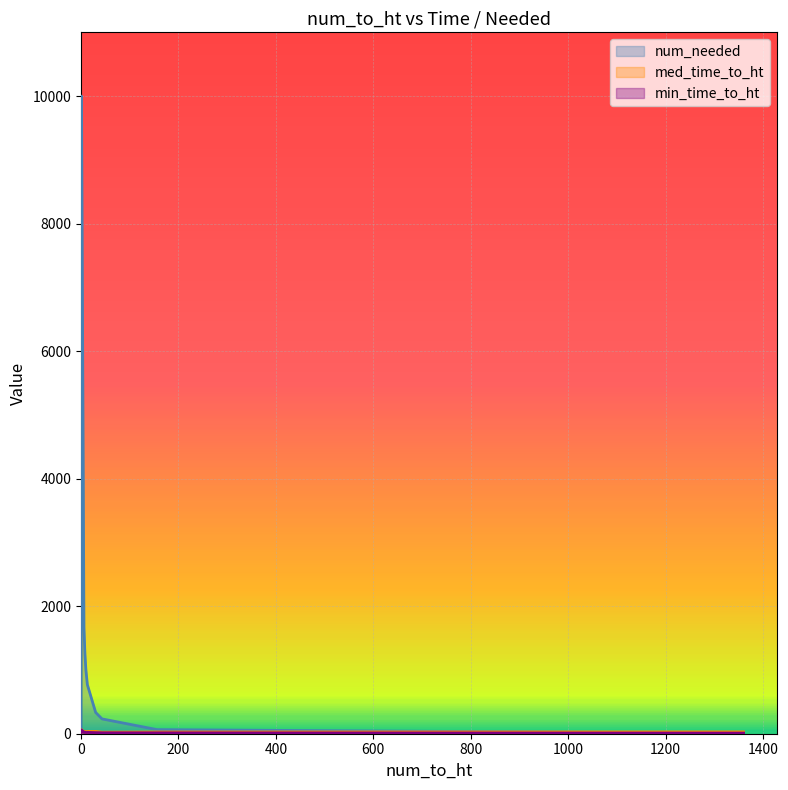

Which series has the widest spread of values?

num_needed